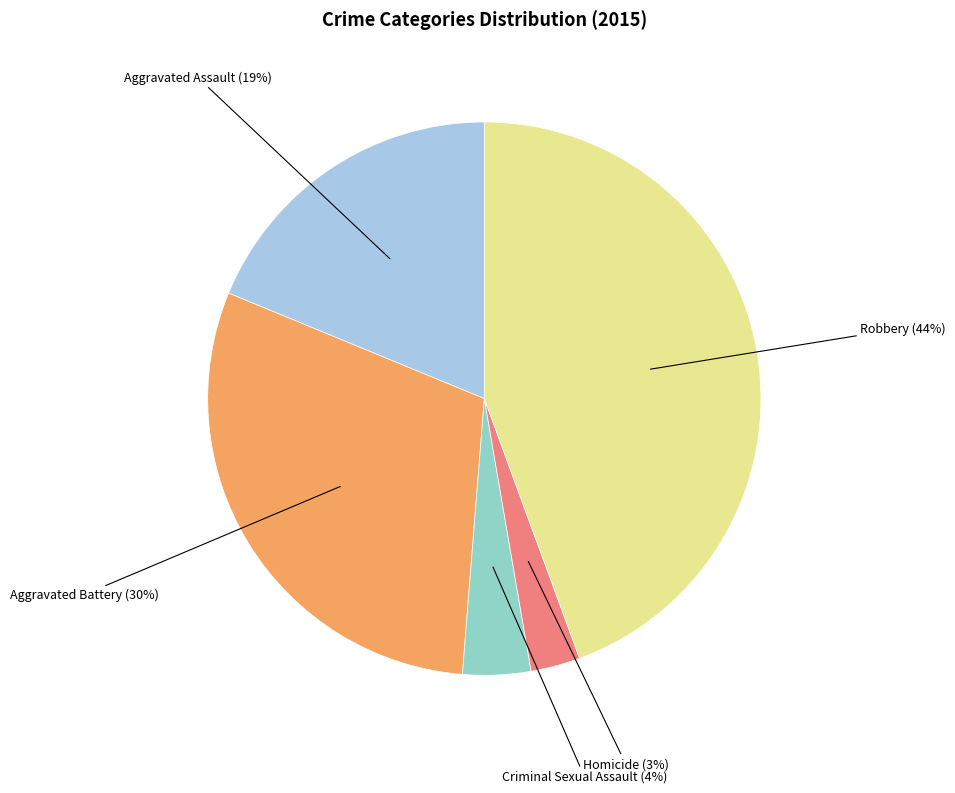

Is it true that Robbery is 50% of the pie?

False